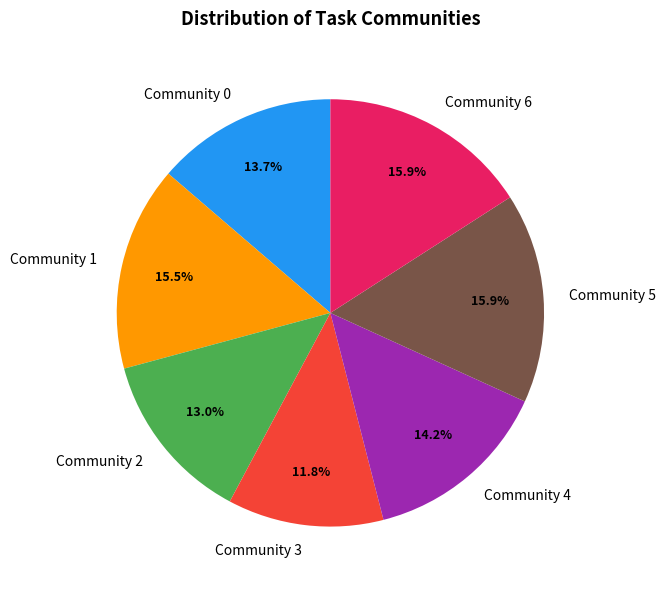

Which category has the smallest portion of the pie?

Community 3